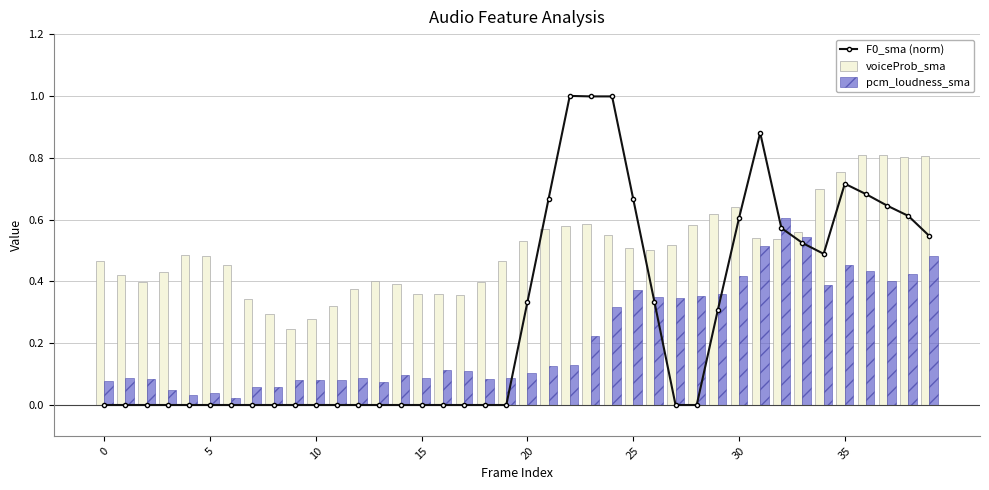

True or false: voiceProb_sma has a value of 0.5 at 15.

False